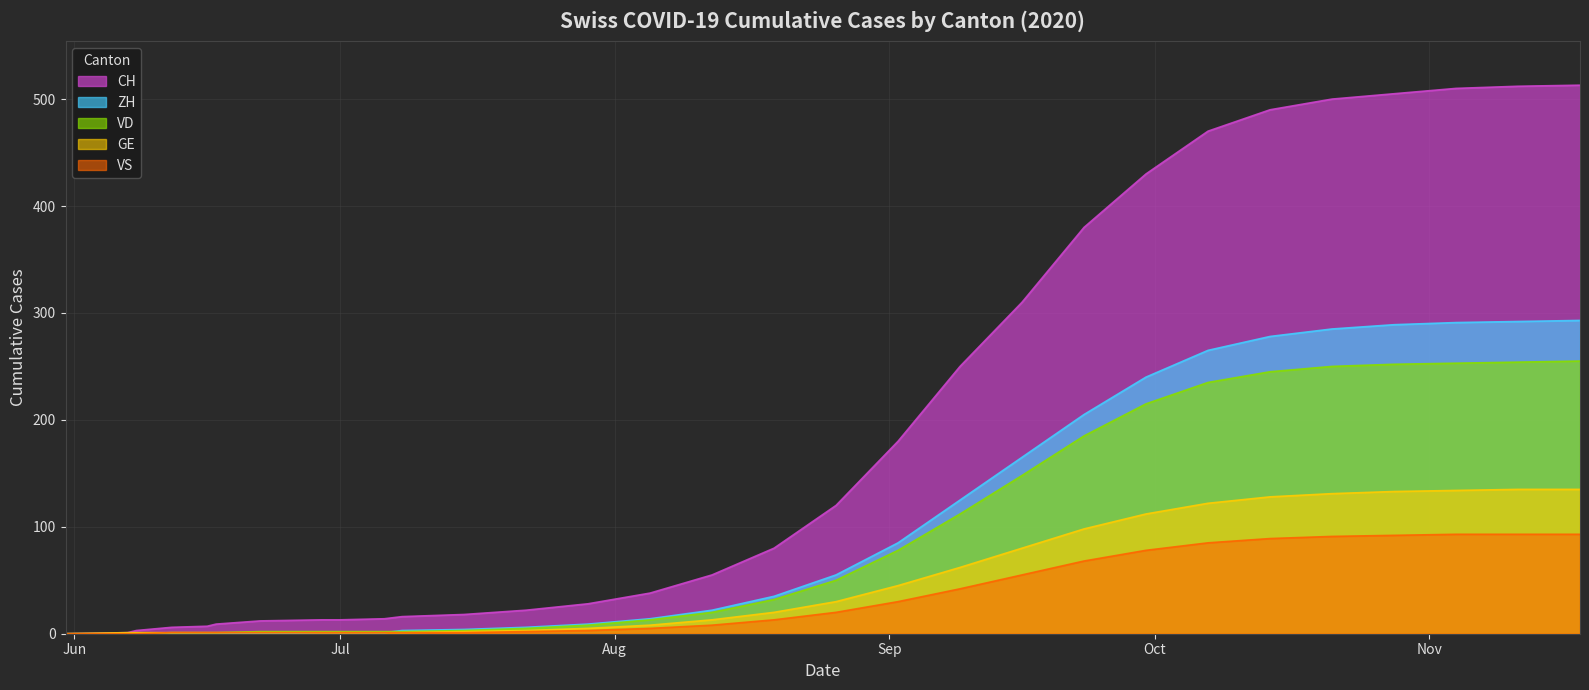

What is the difference between the CH values at 2020-06-16 and 2020-06-08?

4